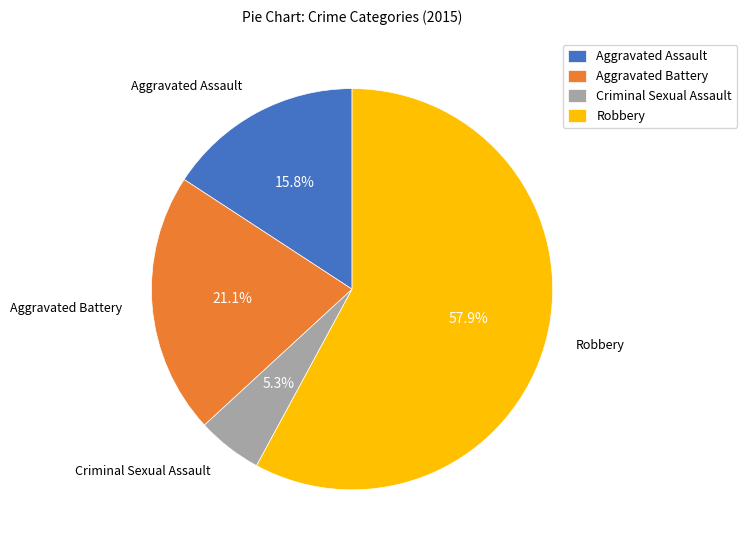

To the nearest percent, what portion does Criminal Sexual Assault represent?

5%